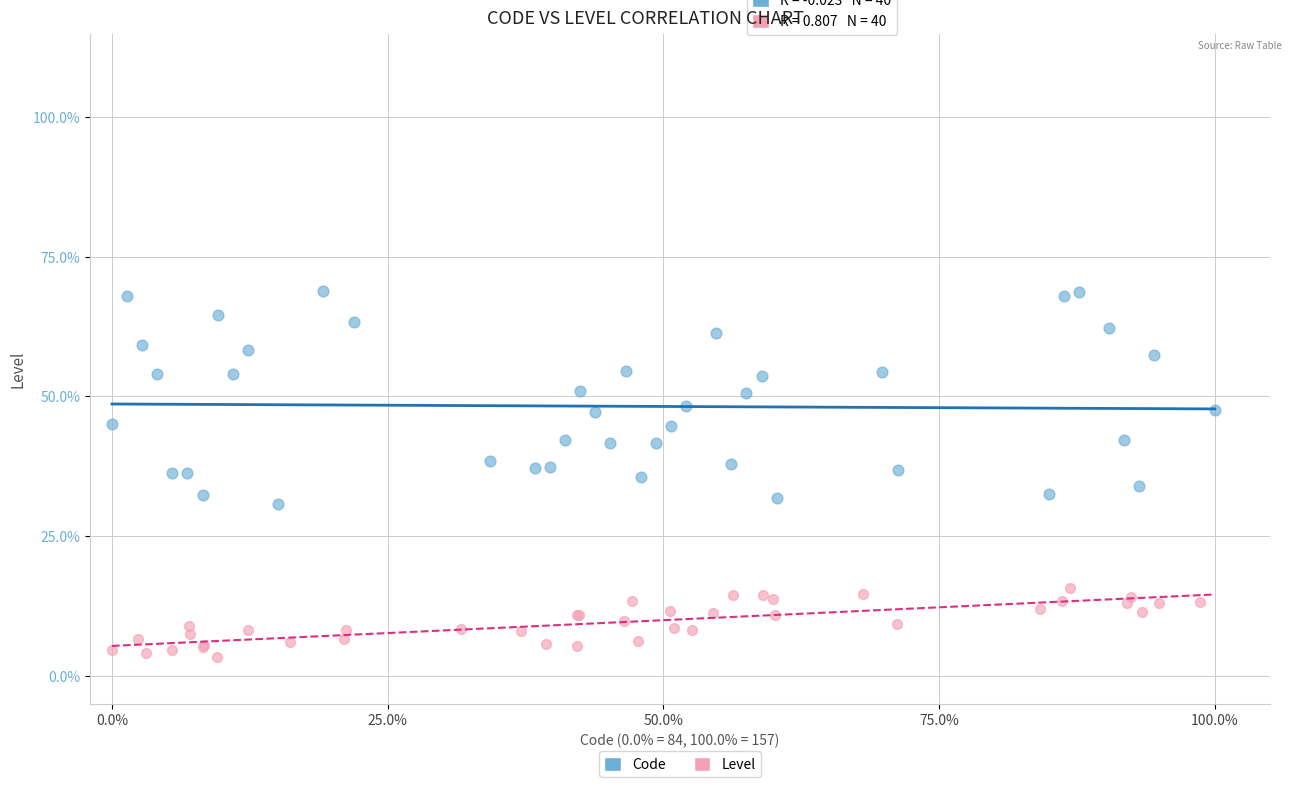

Which series contains the lowest Y value?

Level